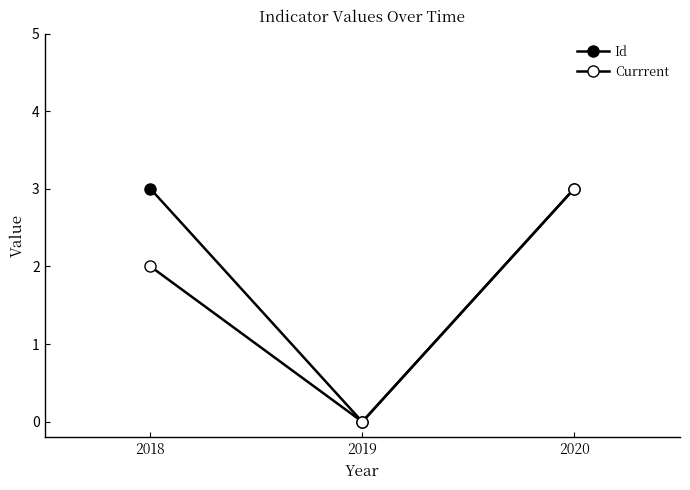

Between 2018 and 2019, which is larger?

2018